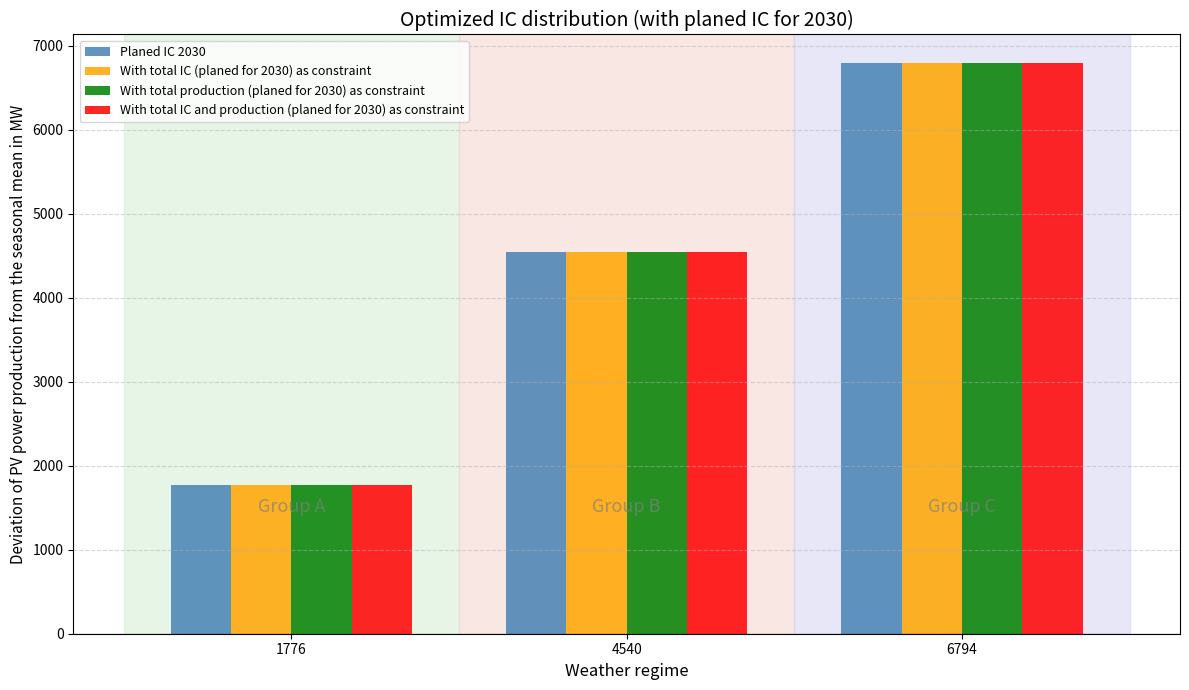

Count the Planed IC 2030 values in the range 1776 to 6794.

3